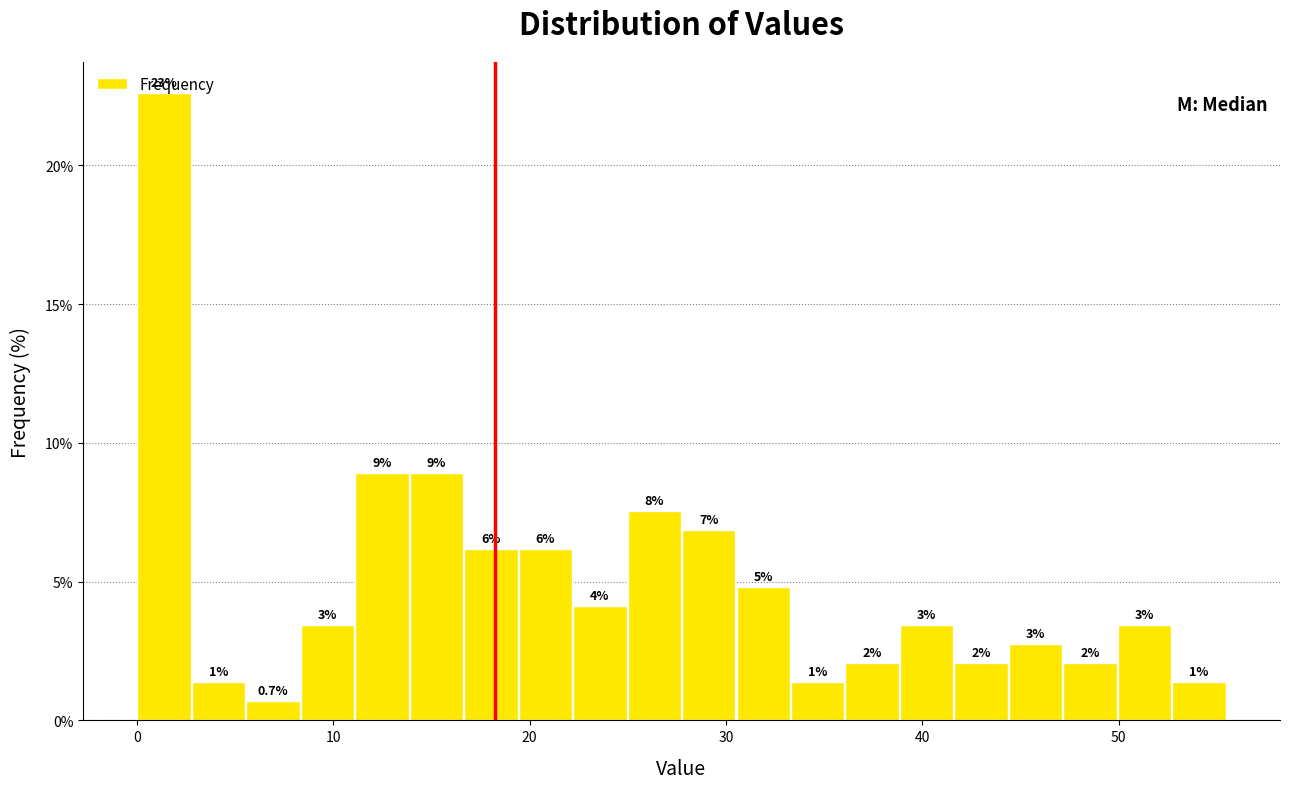

Around what value on the x-axis is the tallest bar? Give the approximate position of its centre, as read against the axis.

1